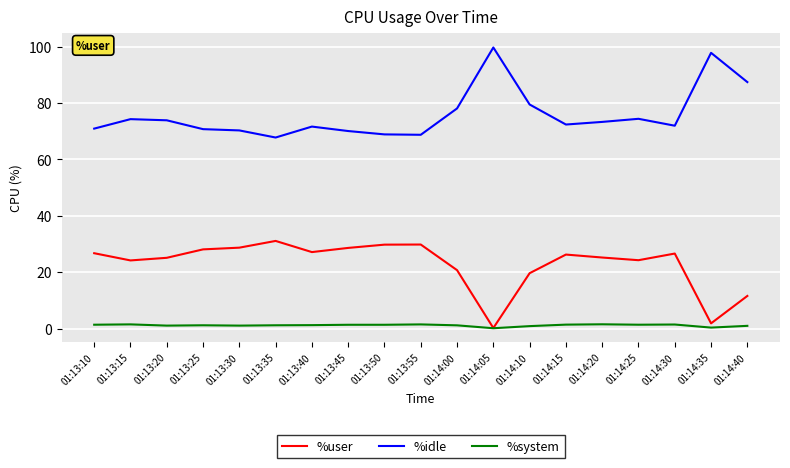

What is the average value of the %system series?

1.1